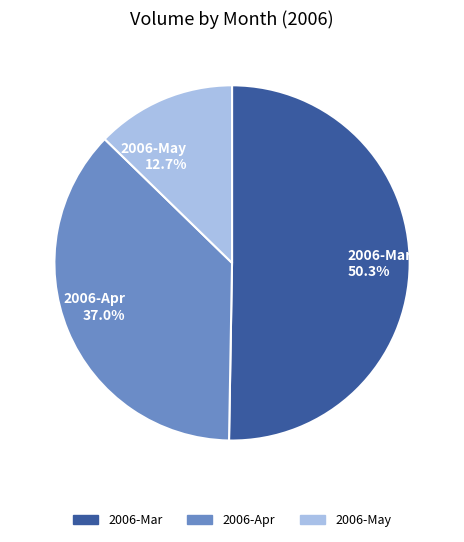

How many slices are in this pie chart?

3